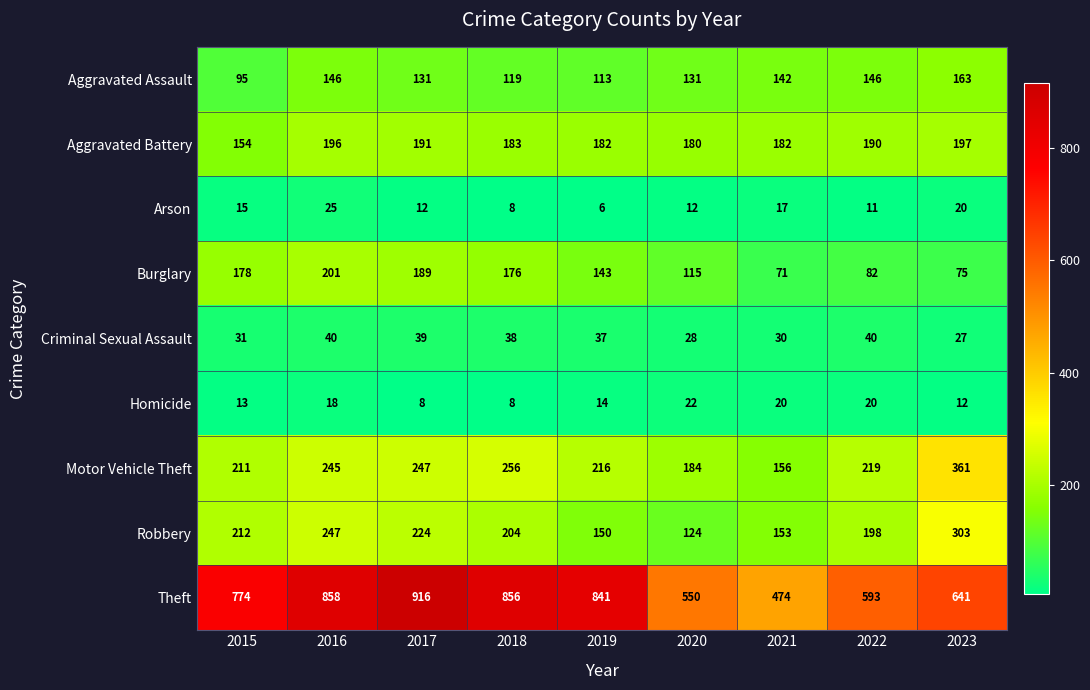

What is the spread (max minus min) of values at 2020?

538